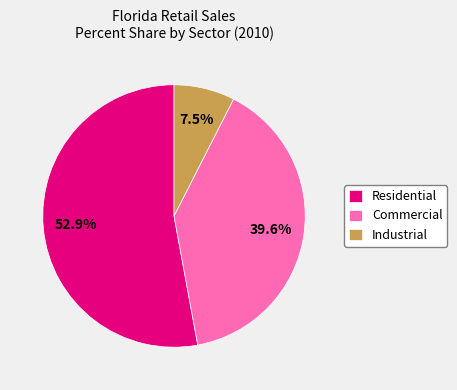

What percentage is the Residential slice, to the nearest percent?

53%